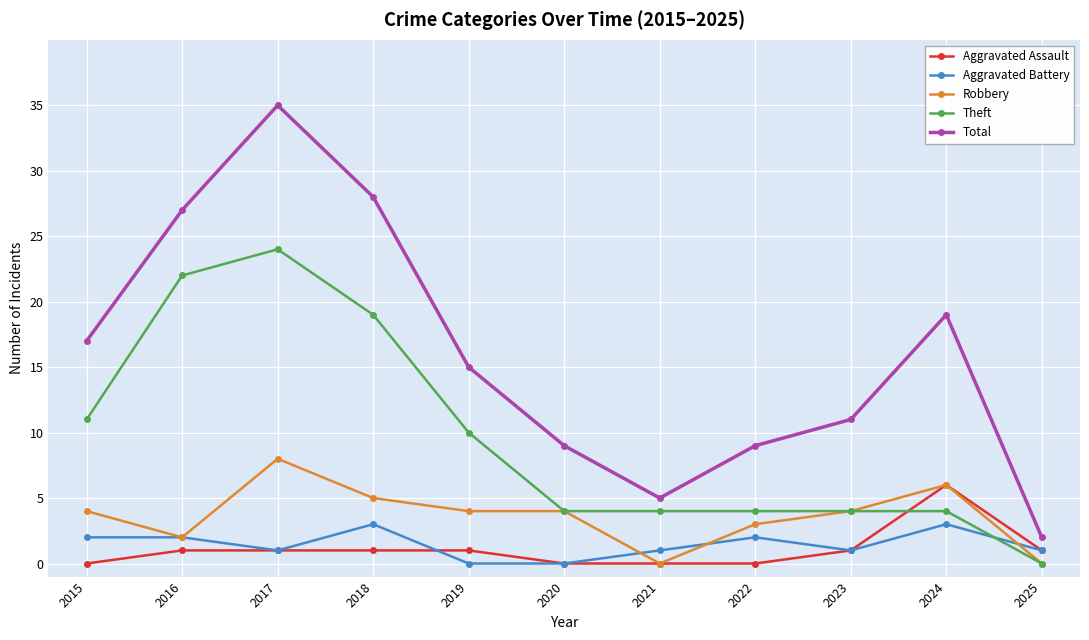

What are all the series names shown in the legend?

Aggravated Assault, Aggravated Battery, Robbery, Theft, Total